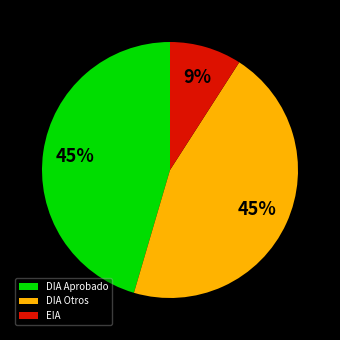

Do EIA and DIA Aprobado together represent more than half of the pie?

Yes